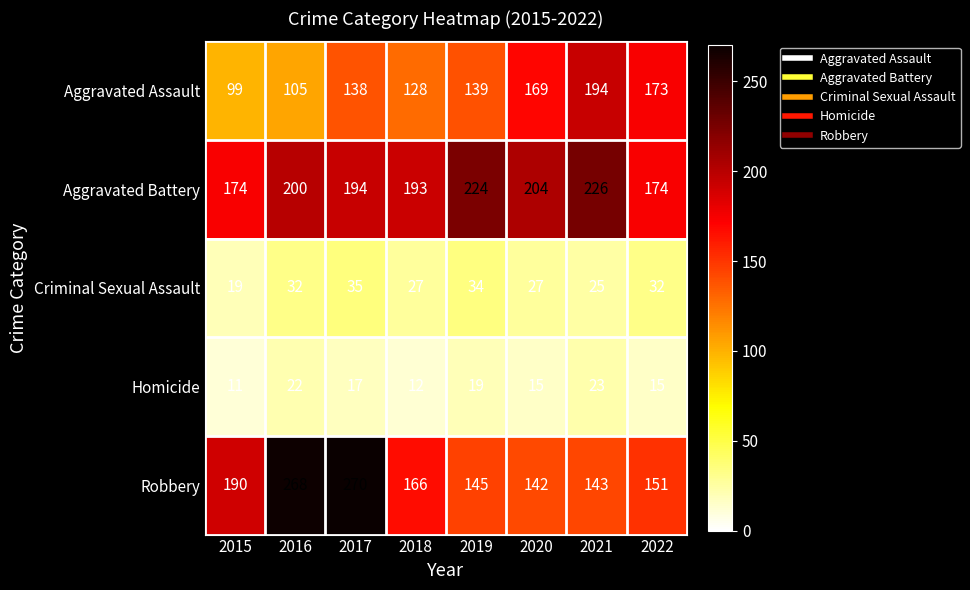

Which category has the highest value in the Criminal Sexual Assault series?

2017